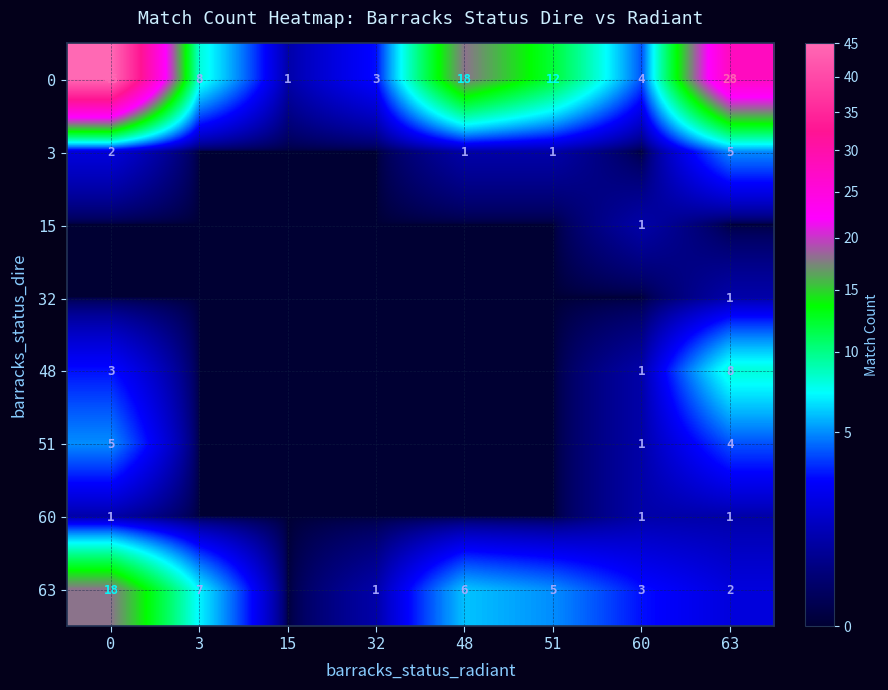

List the labels in order of row_3 value, largest first.

63, 0, 3, 15, 32, 48, 51, 60